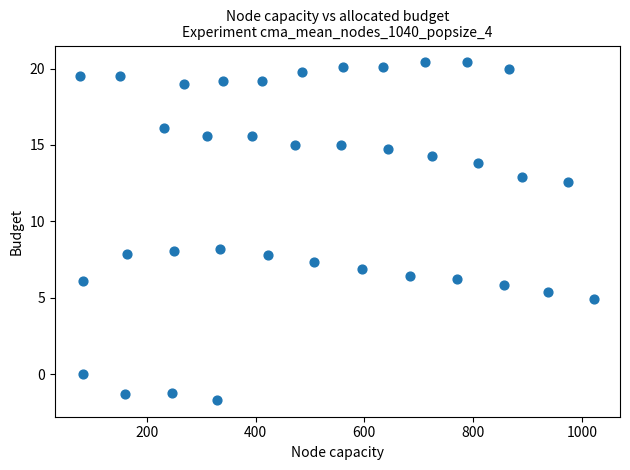

What is the range of X values (max minus min)?

945.2